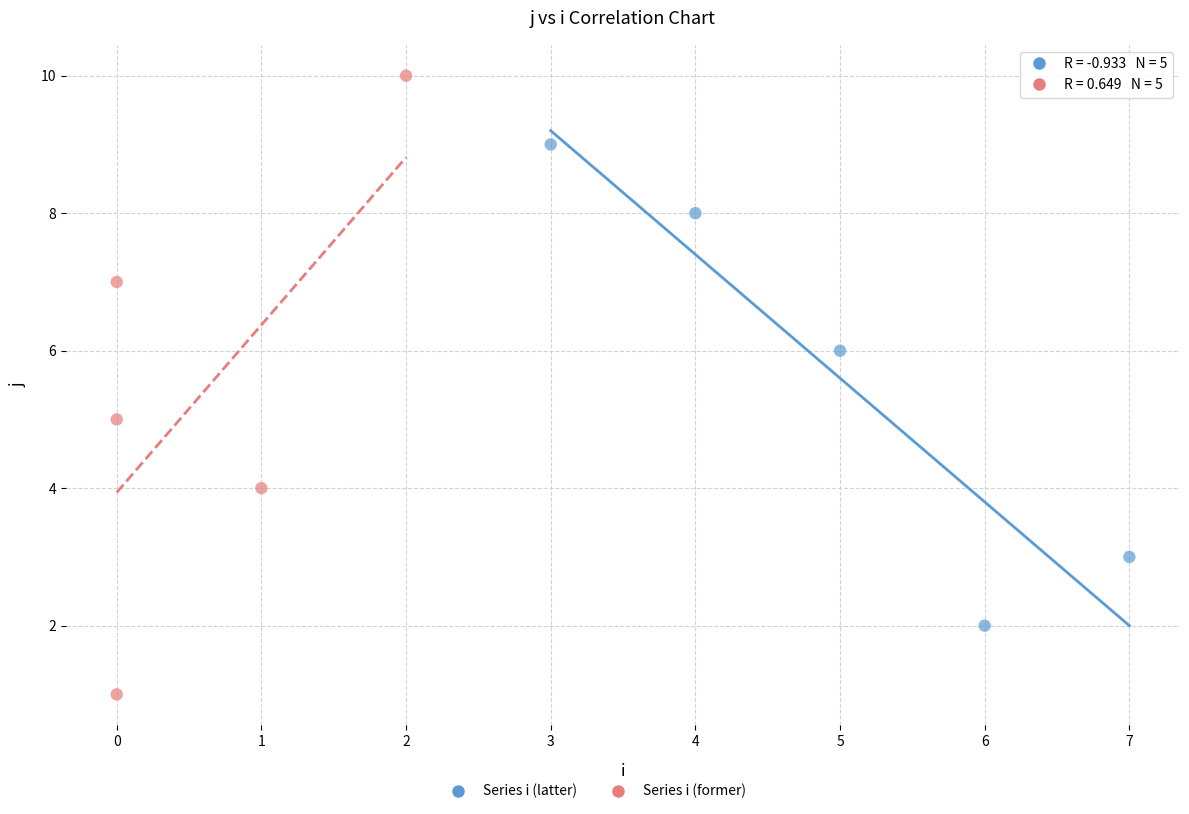

Which series reaches the maximum Y coordinate?

Series i (former)